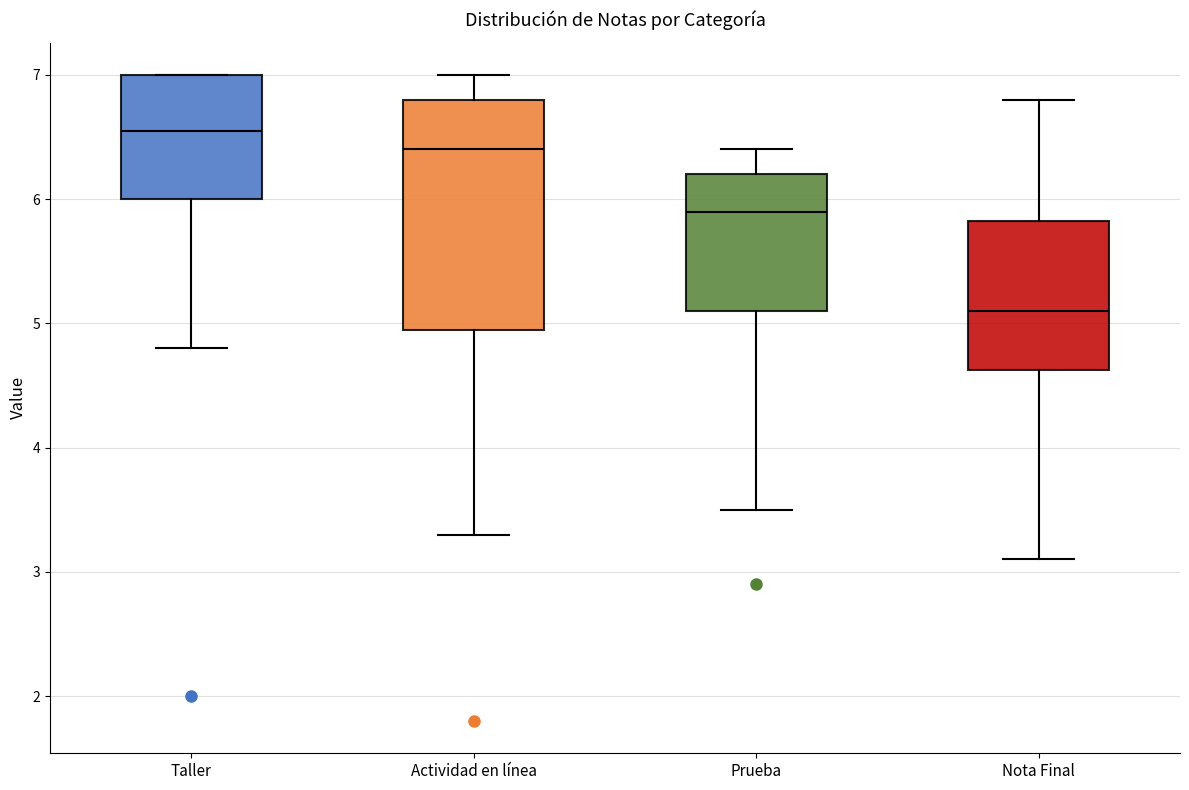

Which box has the lowest median line?

Nota Final